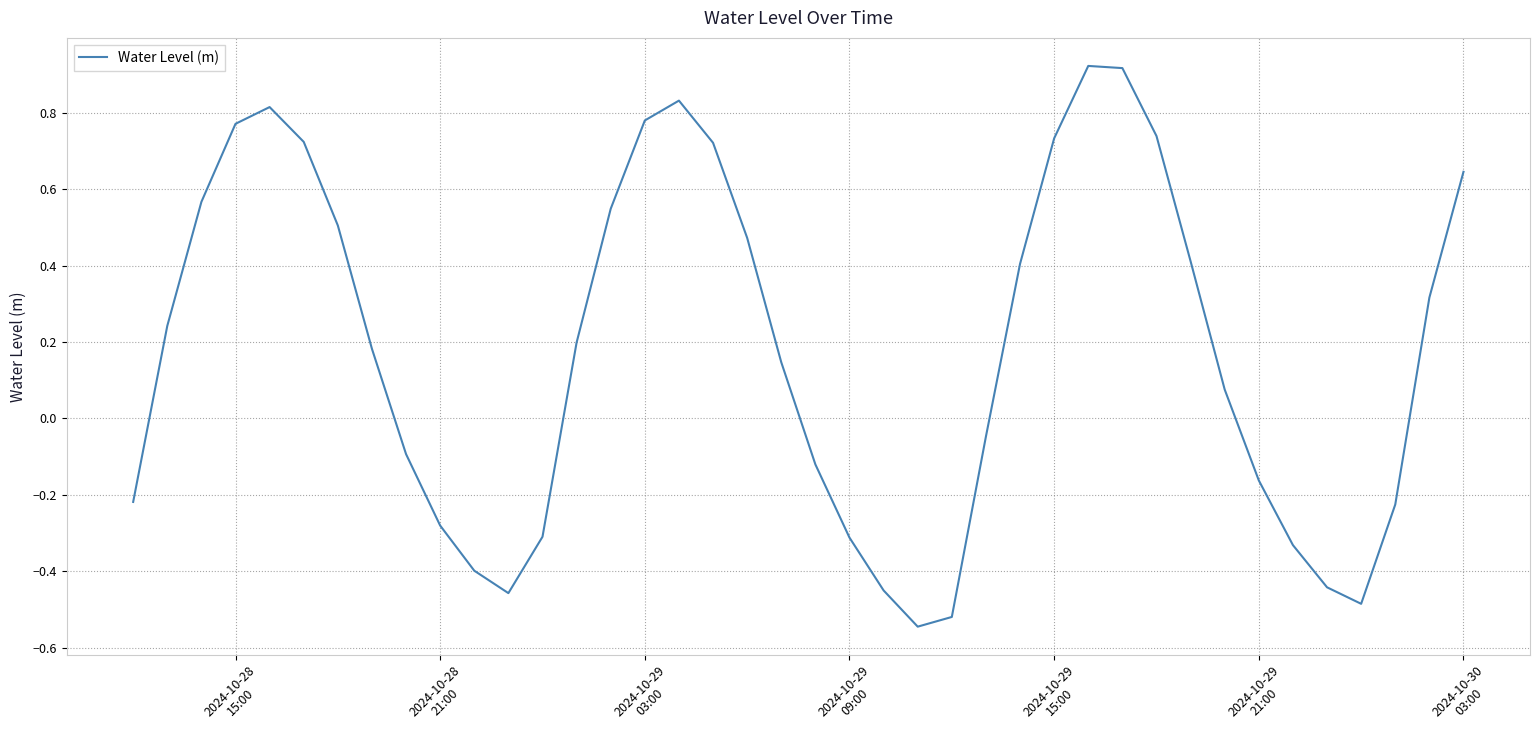

Count the number of values greater than 0.

23